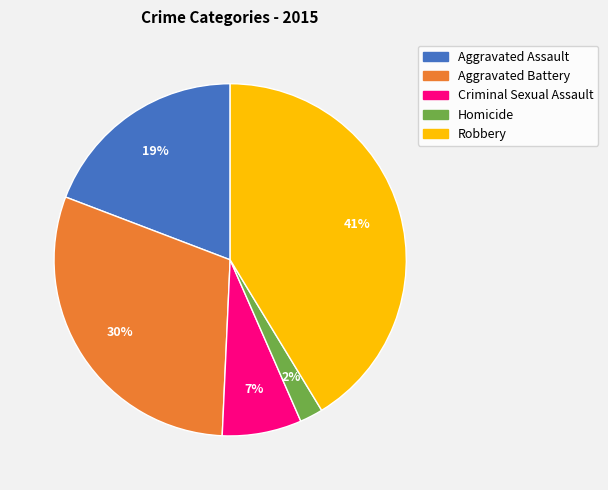

True or false: Robbery accounts for 28% of the total.

False